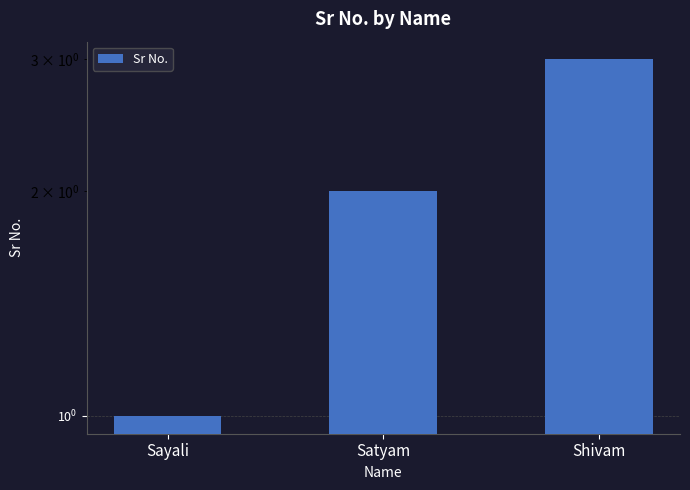

True or false: the data shows 3 at Shivam.

True